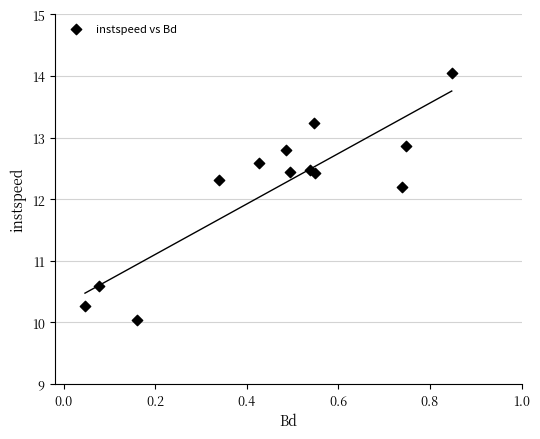

What Y value in the scatter plot is closest to 12?

12.2